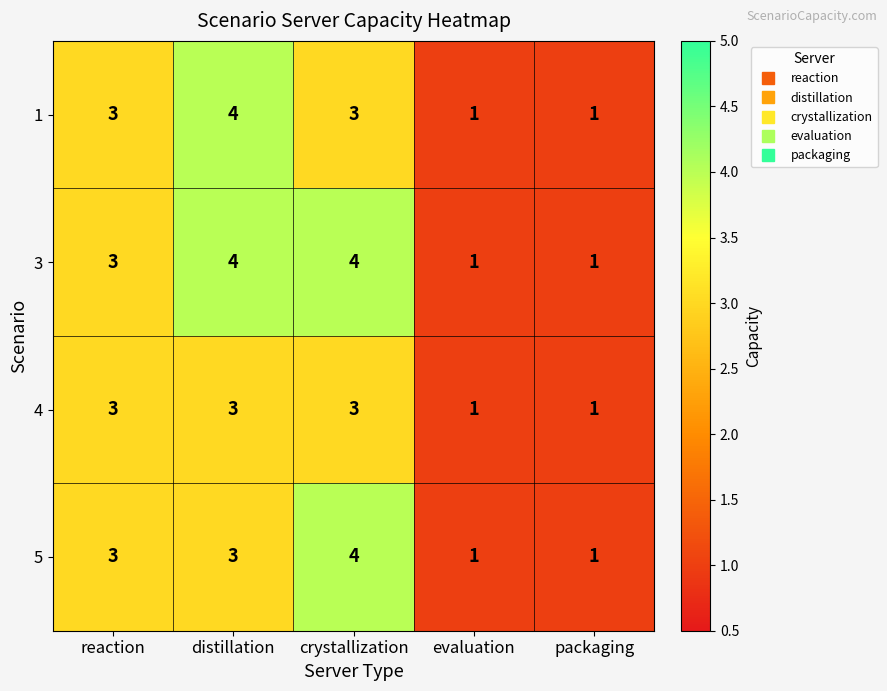

What is the greatest value displayed?

4